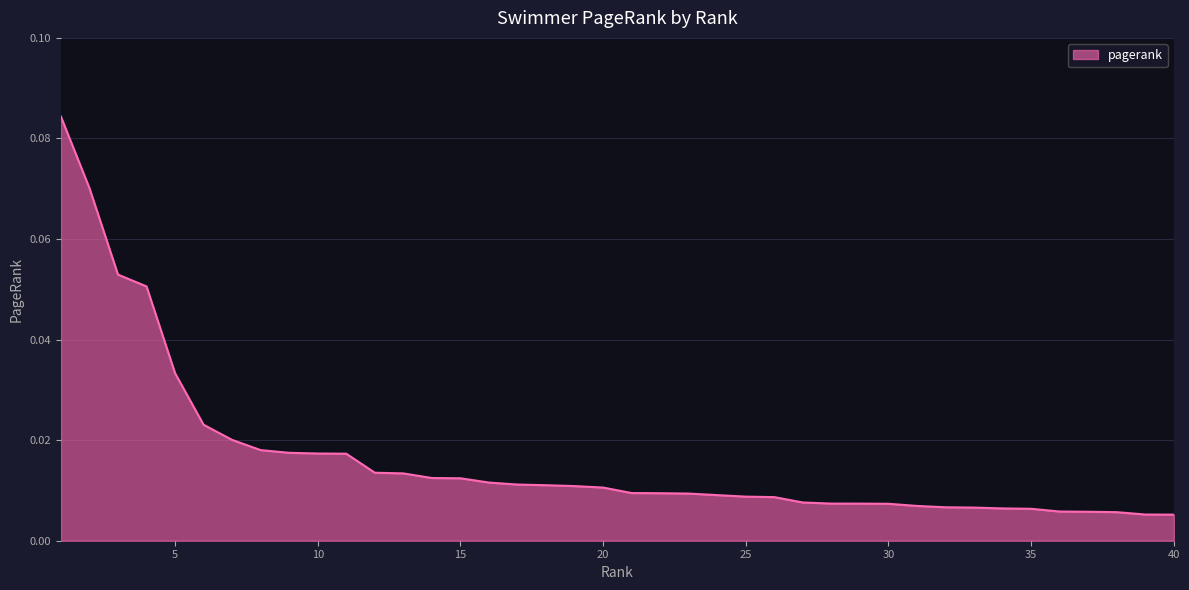

How many lines are shown in the chart?

1